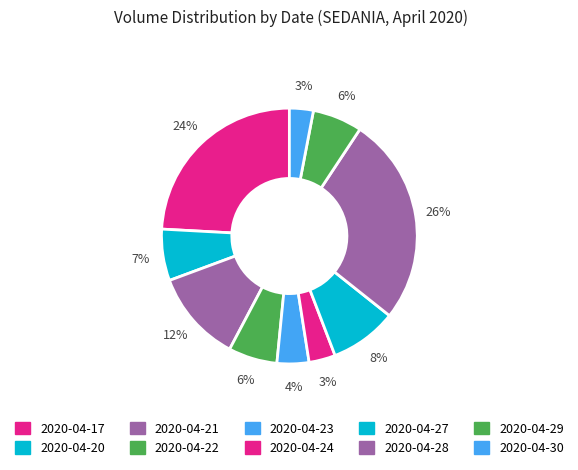

Count the number of slices in the pie.

10